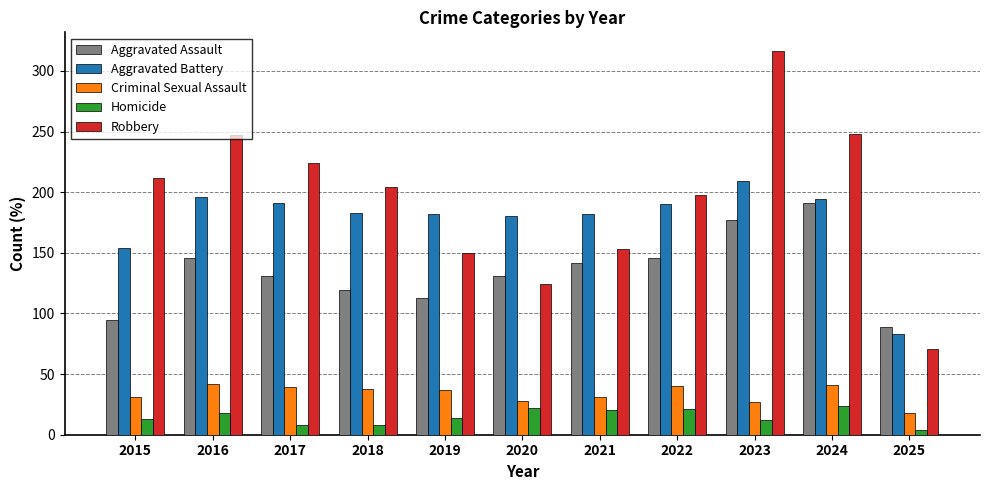

List the series in order of their peak value, lowest first.

Homicide, Criminal Sexual Assault, Aggravated Assault, Aggravated Battery, Robbery